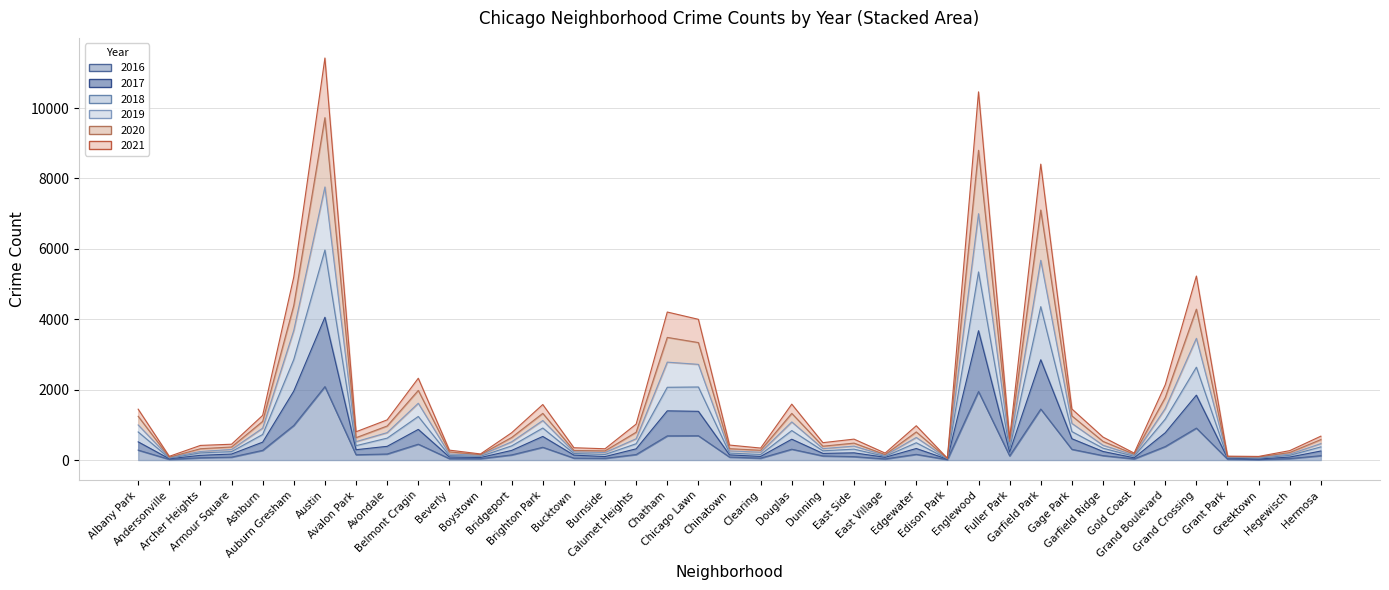

At Armour Square, list the series in order from largest to smallest.

2021, 2020, 2019, 2018, 2017, 2016